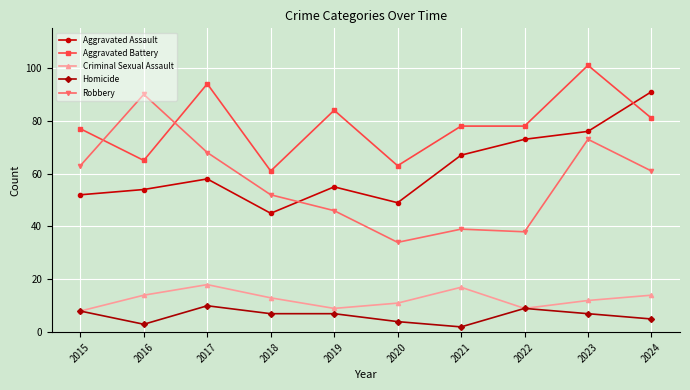

Which series has the largest range (max minus min)?

Robbery